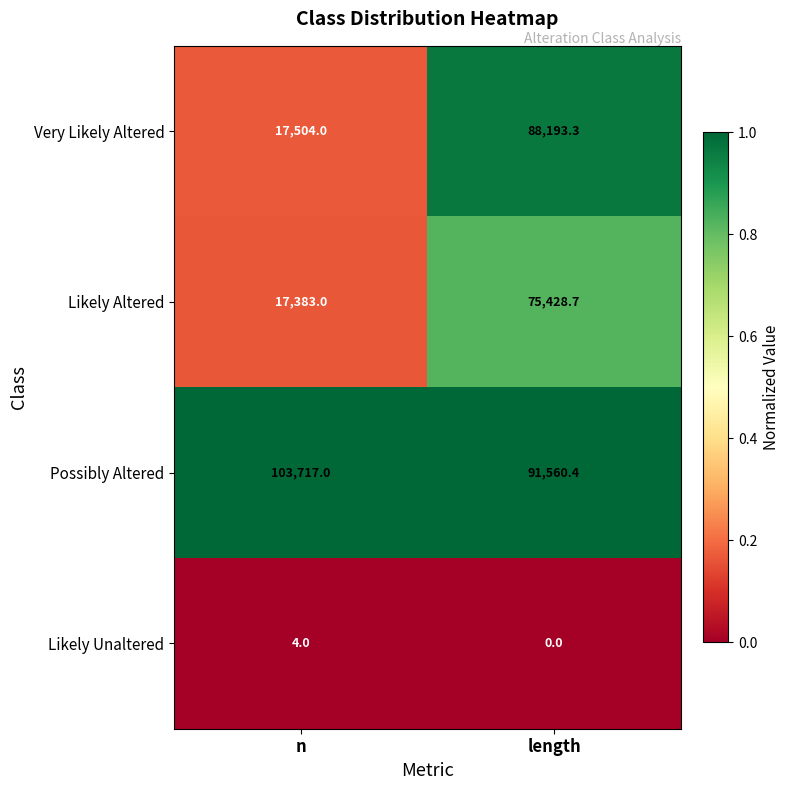

Rank the series by their maximum value, from lowest to highest.

Likely Unaltered, Likely Altered, Very Likely Altered, Possibly Altered